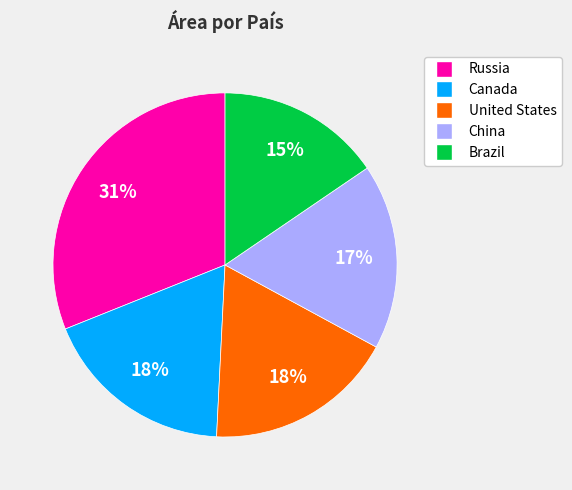

Which category has the smallest portion of the pie?

Brazil